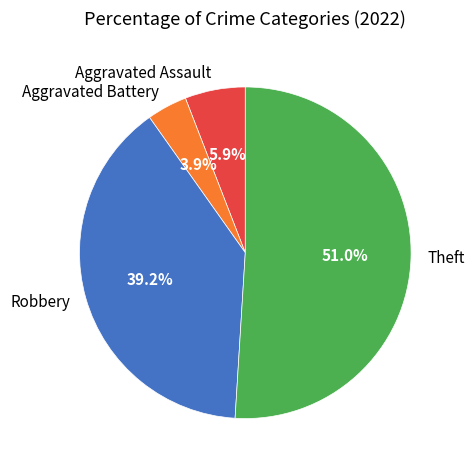

Which slice is the smallest?

Aggravated Battery